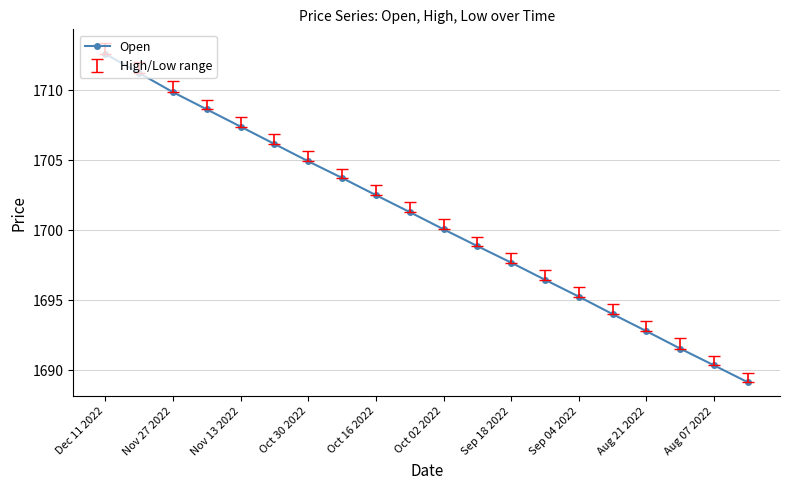

What is the difference between the maximum and second lowest values?

22.3